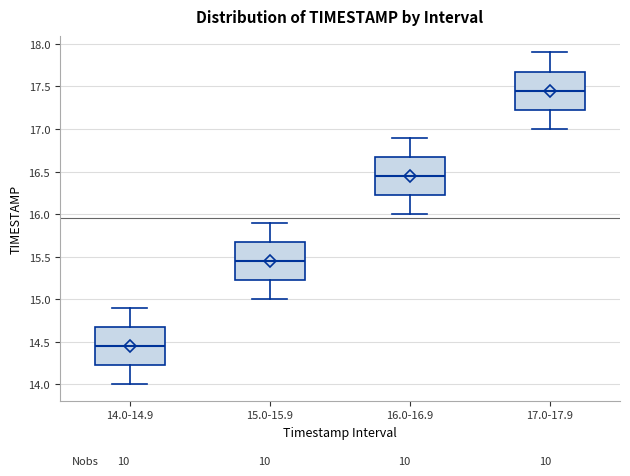

Where does the median line of the box for 16.0-16.9 sit on the y-axis? The values are not printed on the chart, so give them approximately, as read against the axis.

16.45